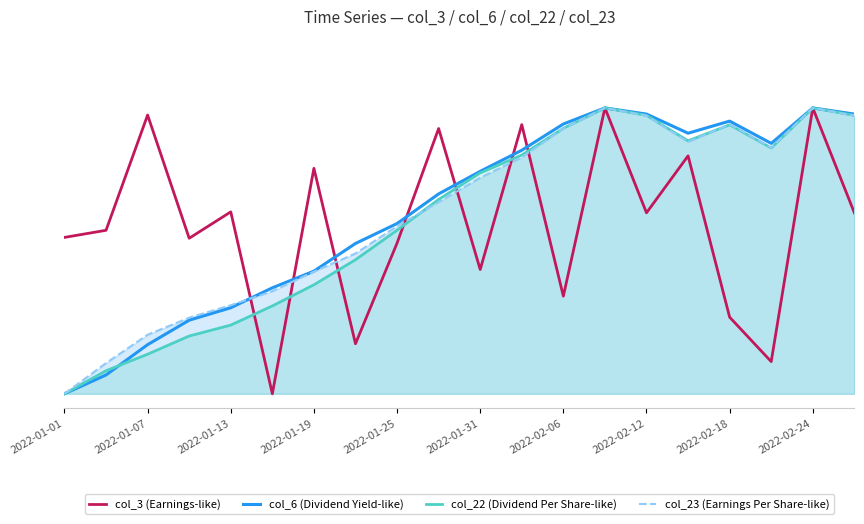

What are all the series names shown in the legend?

col_3 (Earnings-like), col_6 (Dividend Yield-like), col_22 (Dividend Per Share-like), col_23 (Earnings Per Share-like)